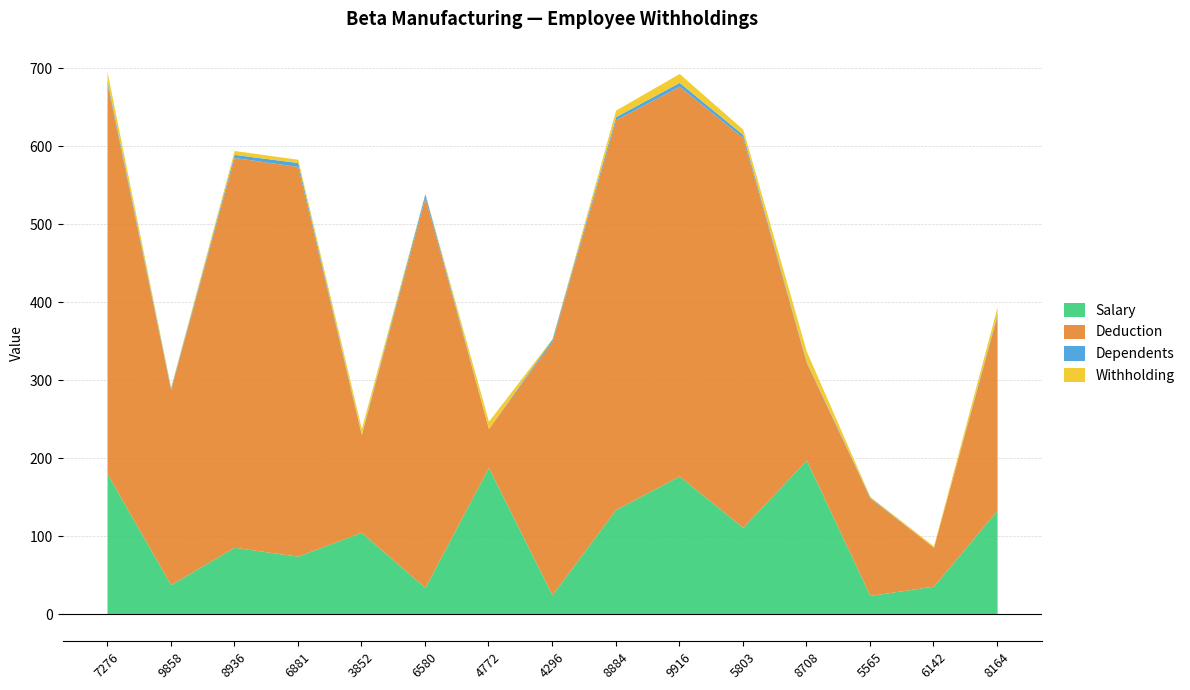

In Withholding, how many points are higher than both neighbors (excluding endpoints)?

5